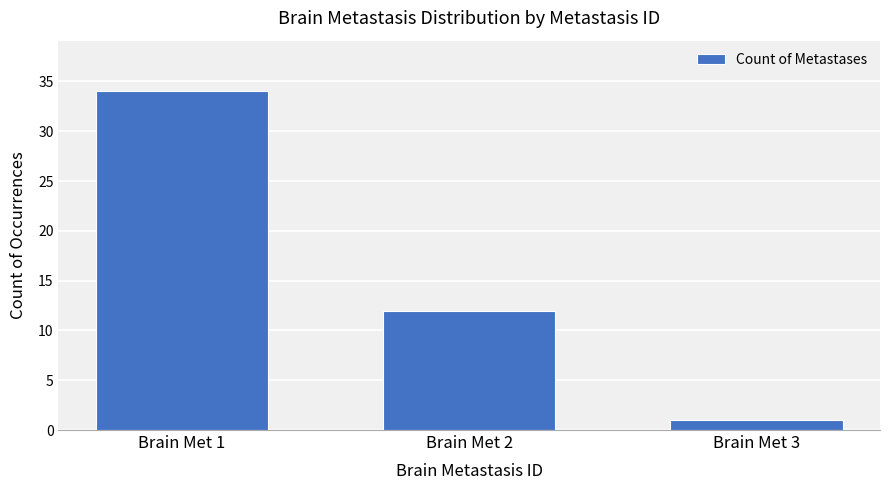

What is the value of the 2nd bar from the left?

12